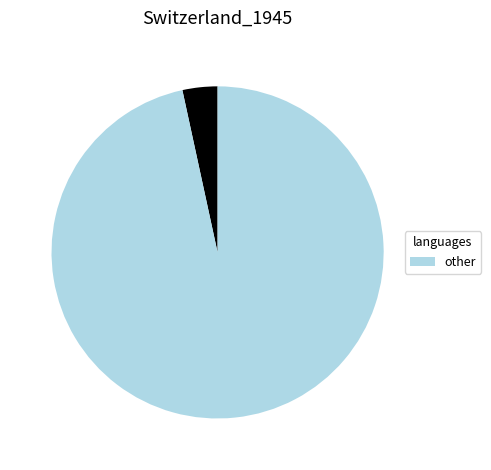

Is there a majority slice in this chart?

Yes